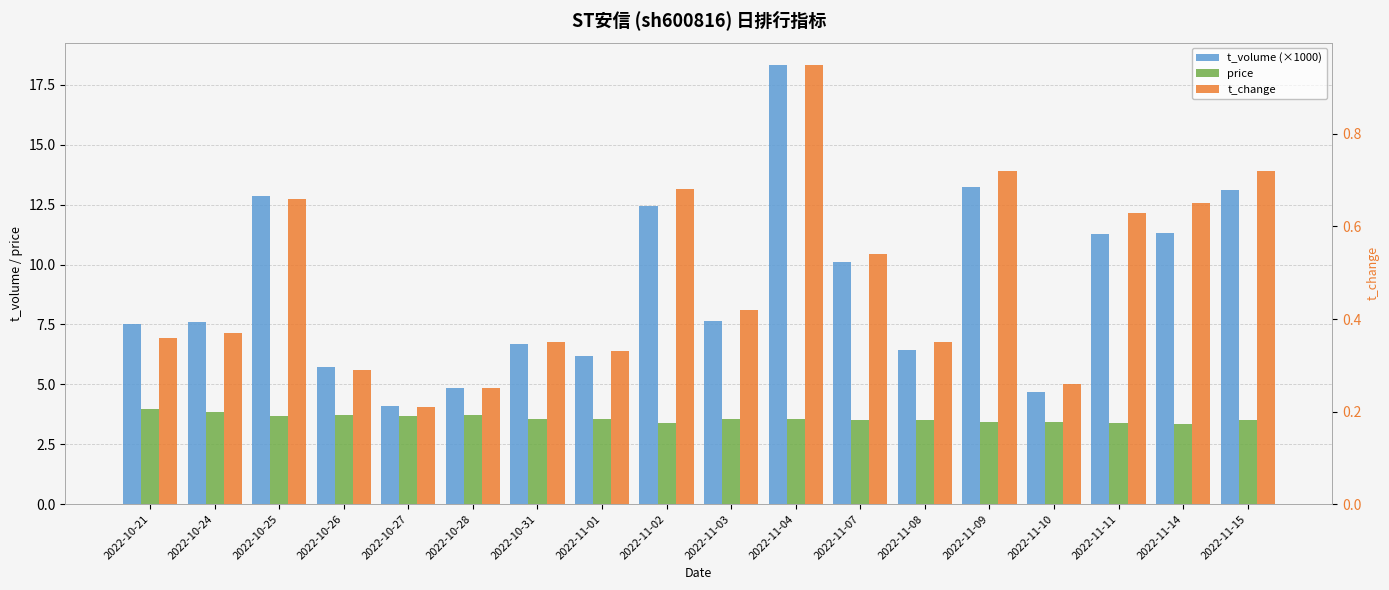

At which label is price closest to 3?

2022-11-14